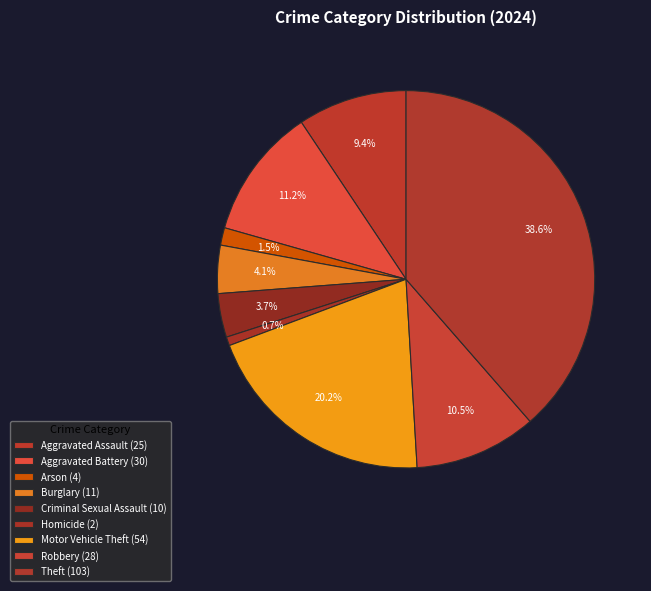

To the nearest percent, what is the average slice percentage?

11%